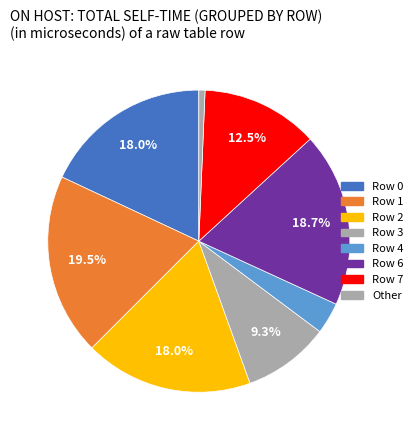

Which has a higher value, Row 1 or Row 2?

Row 1